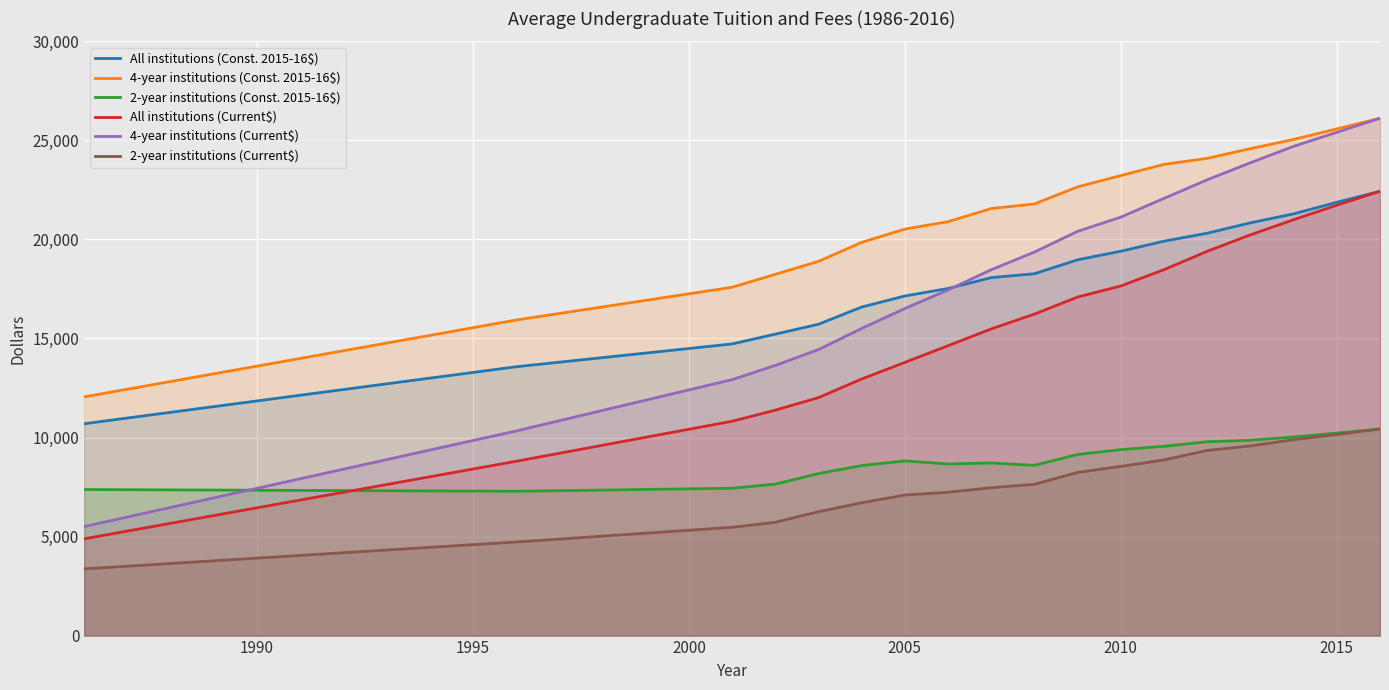

What are all the series names shown in the legend?

All institutions (Const. 2015-16$), 4-year institutions (Const. 2015-16$), 2-year institutions (Const. 2015-16$), All institutions (Current$), 4-year institutions (Current$), 2-year institutions (Current$)